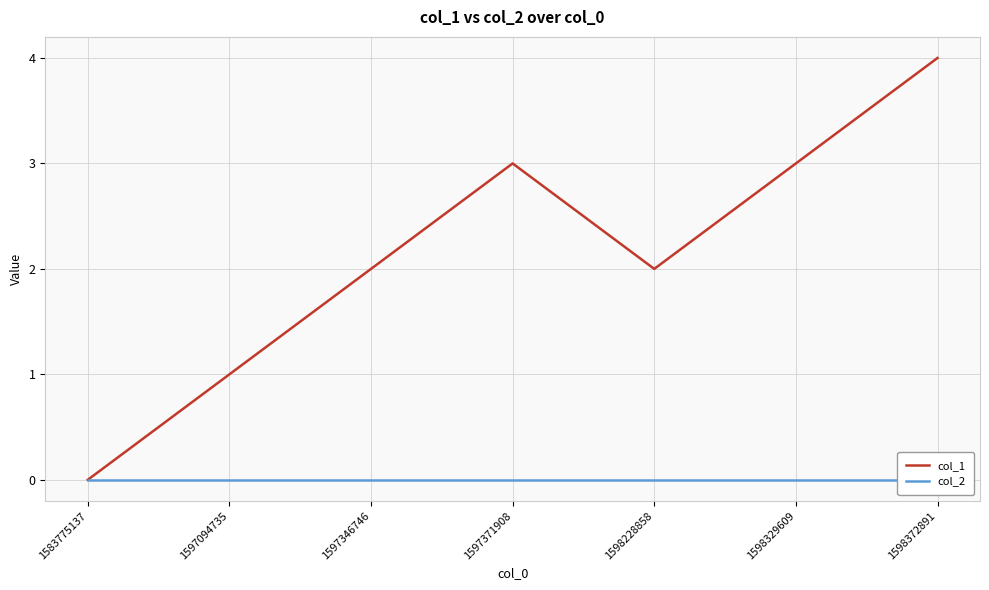

What is the value of the col_1 point at the 7th from the left?

4